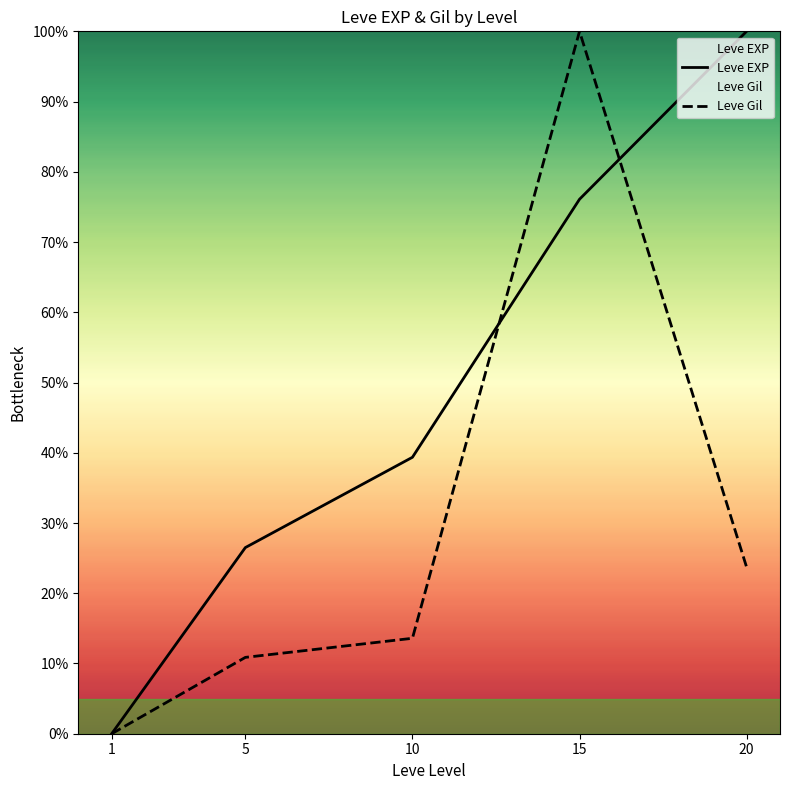

Between 1 and 15, which series saw the biggest shift?

Leve Gil